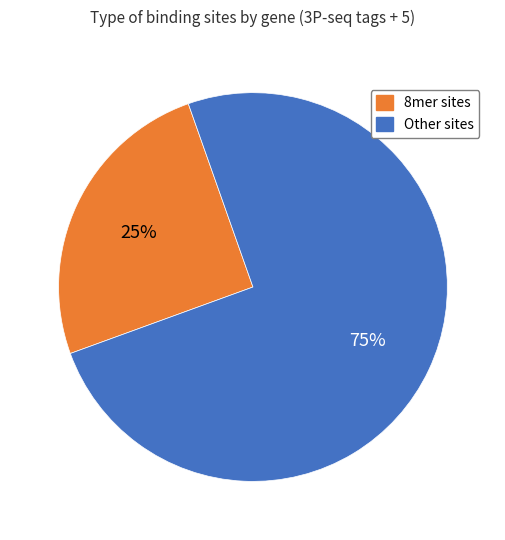

To the nearest percent, what is the difference between the largest and smallest slice percentages?

50%